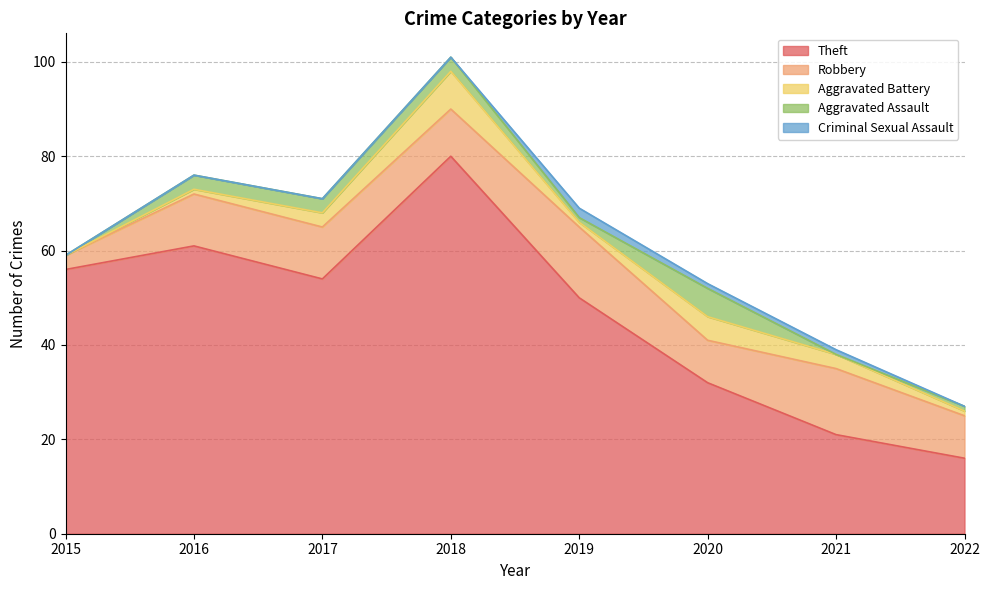

What is the sum of the Aggravated Assault values at 2021 and 2022?

1